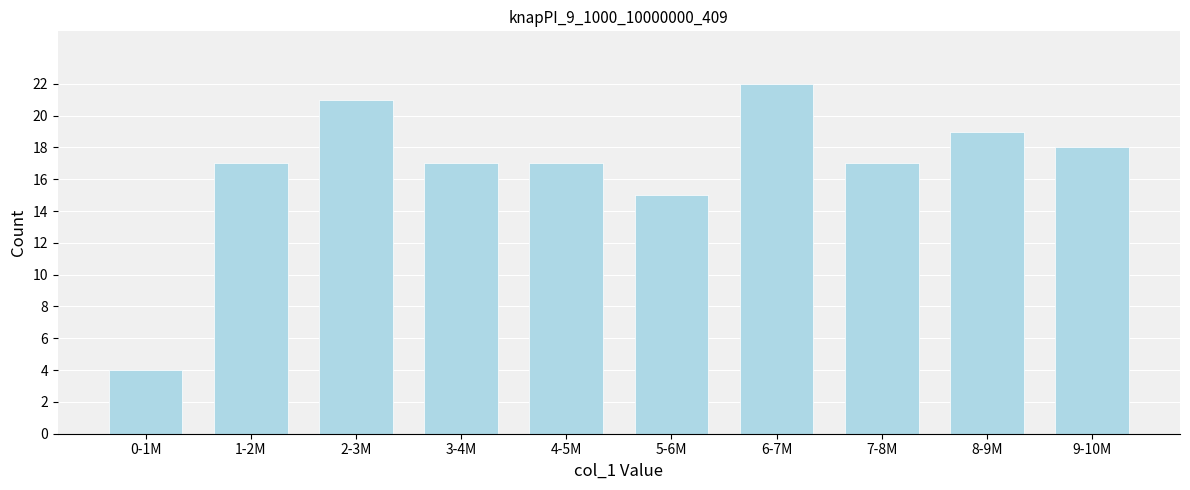

Reading left to right, what are all the values shown in this chart?

4	17	21	17	17	15	22	17	19	18